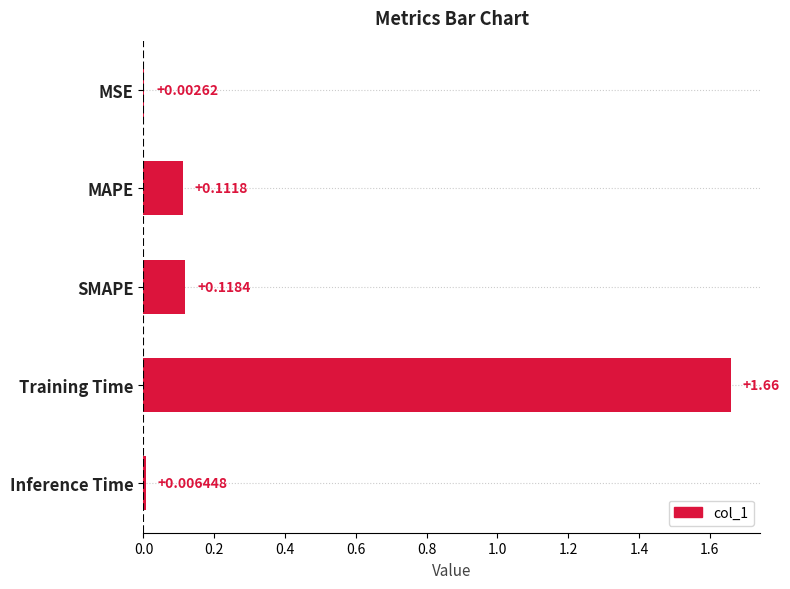

At which label is the value closest to 0?

MSE